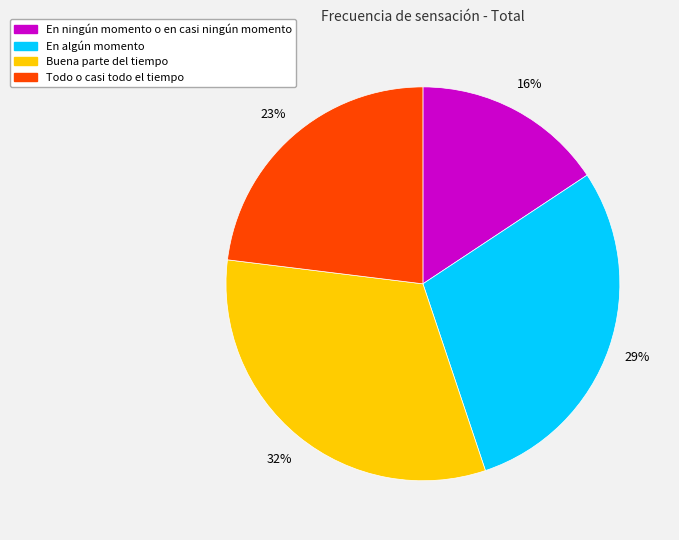

Is it true that En algún momento is 40% of the pie?

False